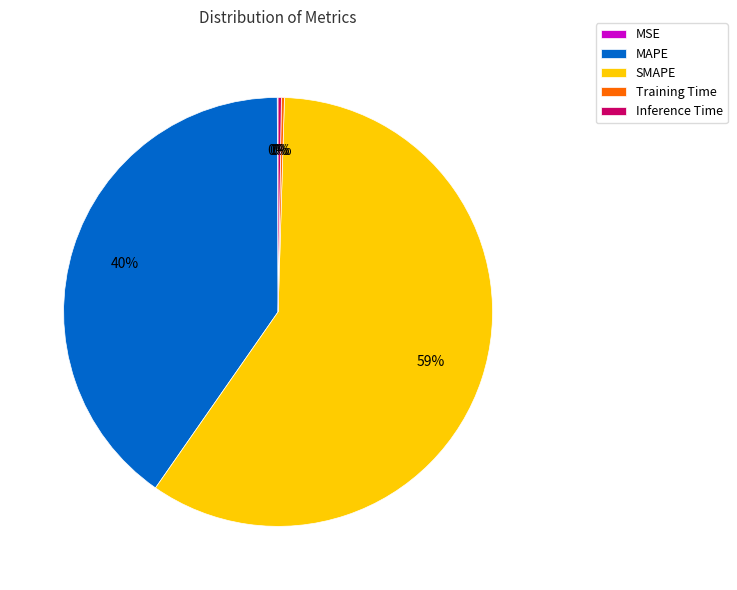

Which has a higher value, MAPE or SMAPE?

SMAPE